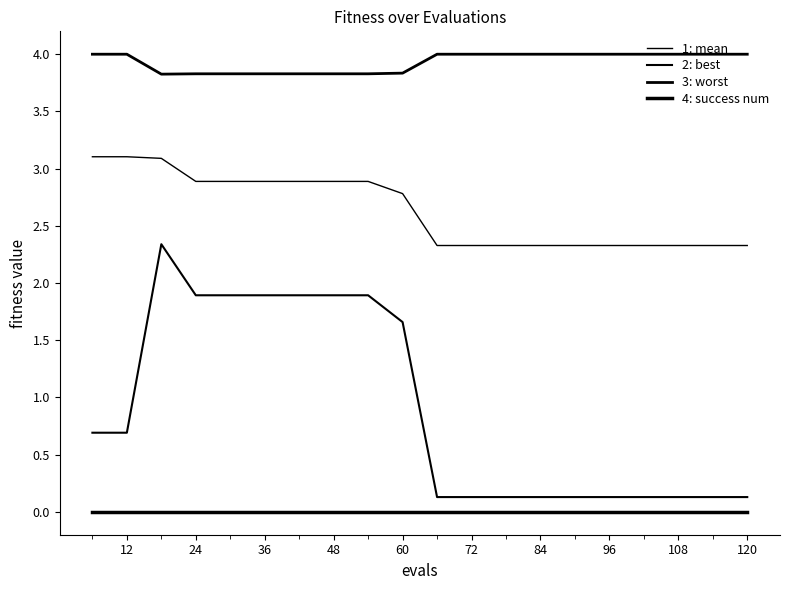

Does the chart have visible grid lines?

No